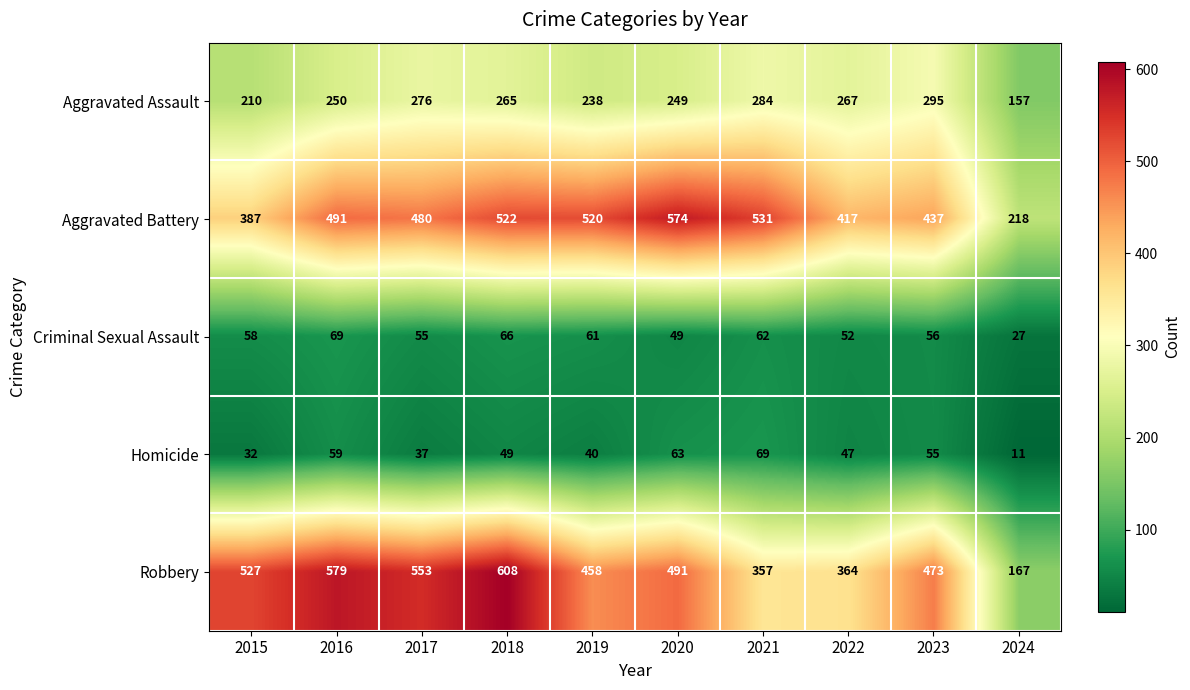

What is the difference between the highest and lowest values at 2021?

469